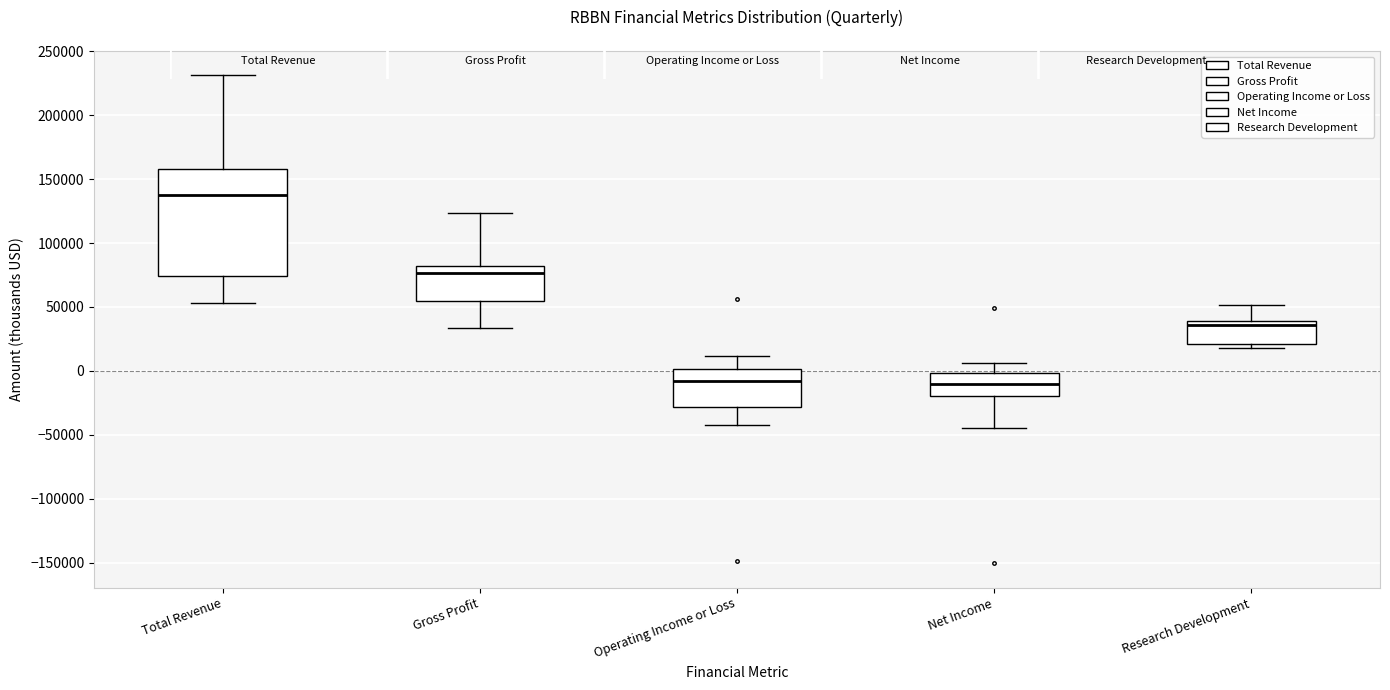

Comparing the boxes themselves (not the whiskers), which one is the tallest?

Total Revenue